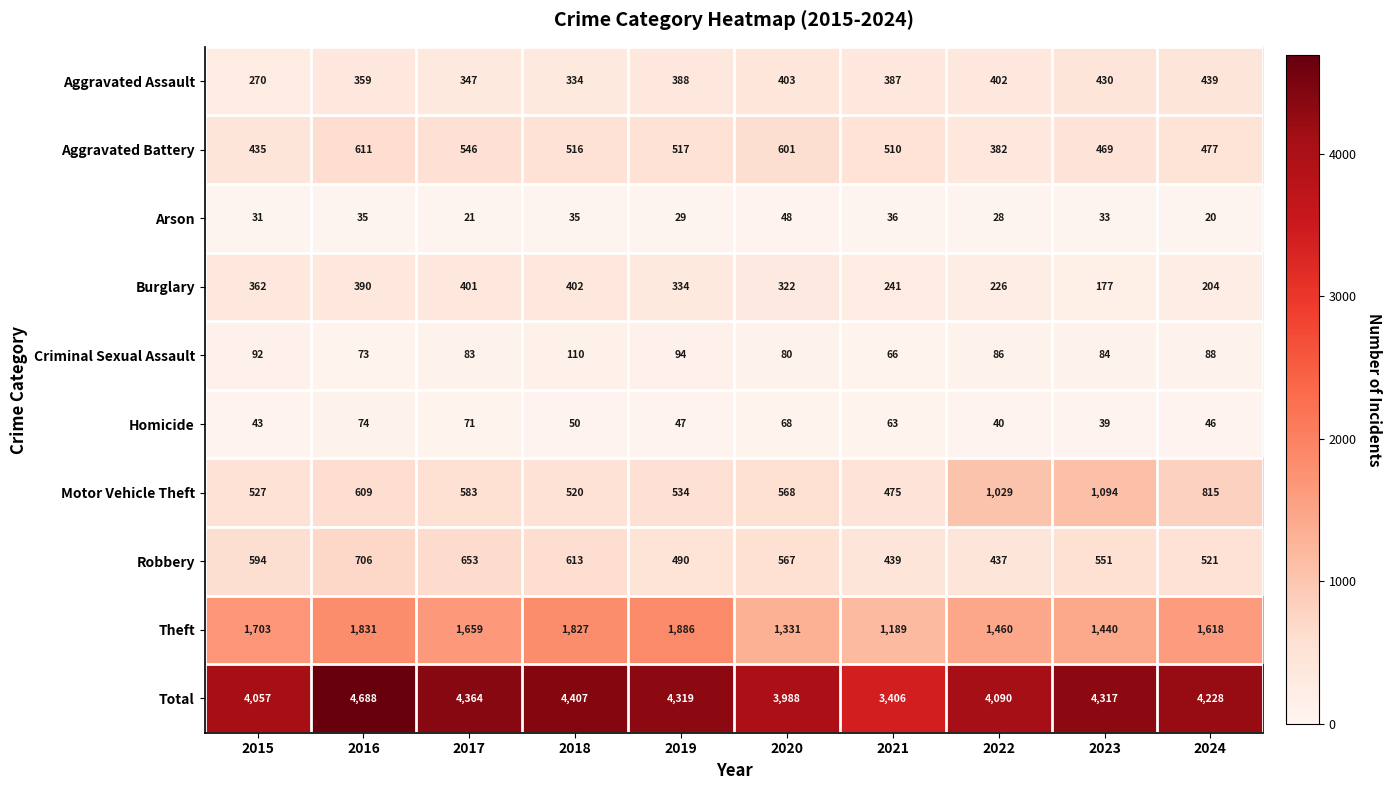

Is the value of Aggravated Assault at 2015 greater than the value of Homicide at 2017?

Yes